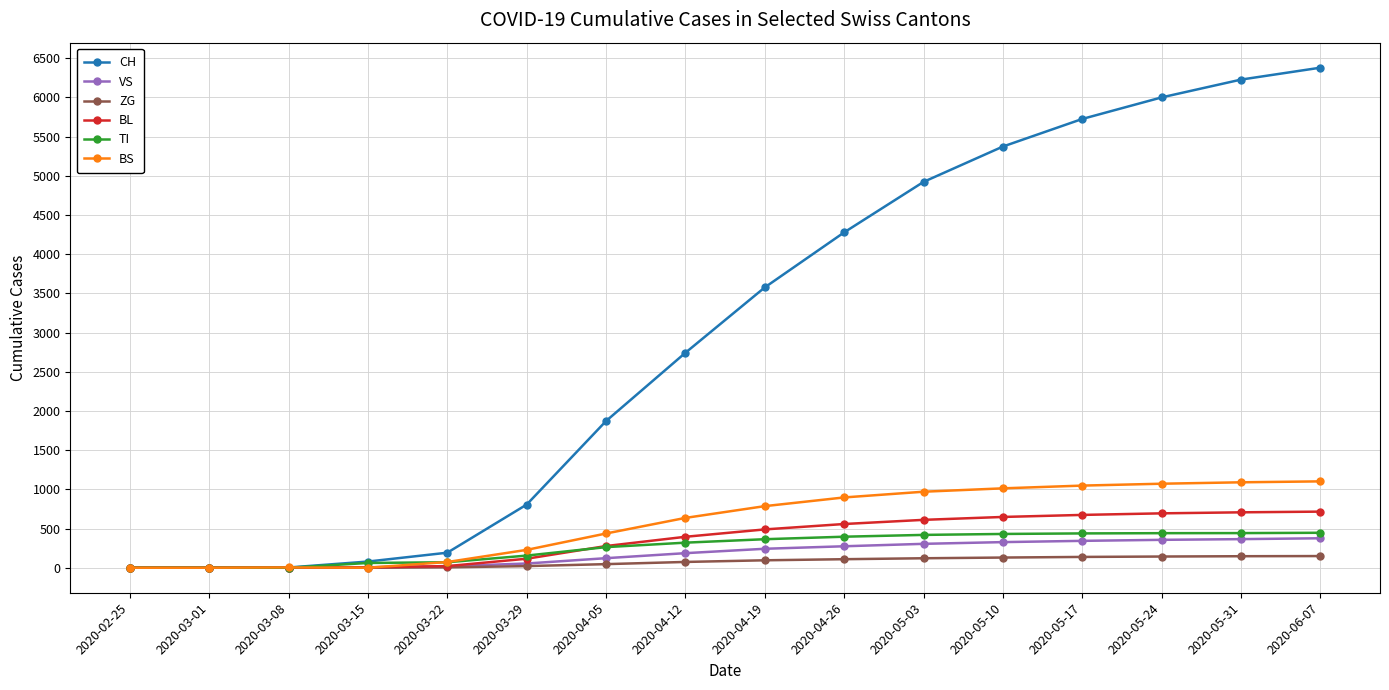

What is the maximum value for BL?

716